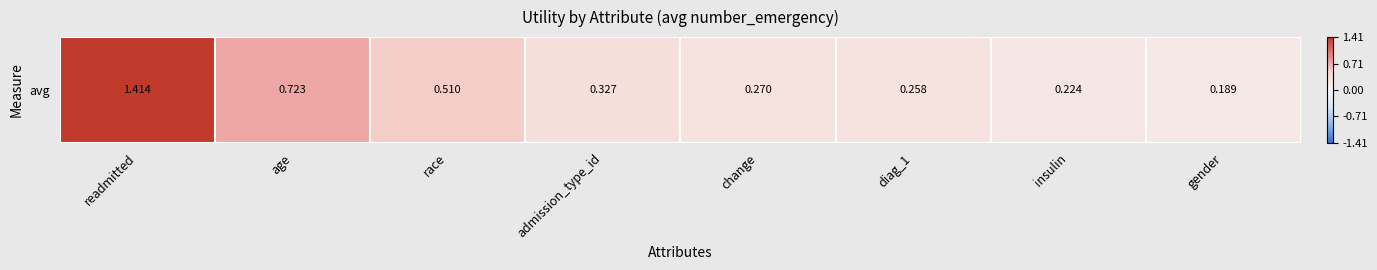

Is it true that the value at race is 0.2?

False